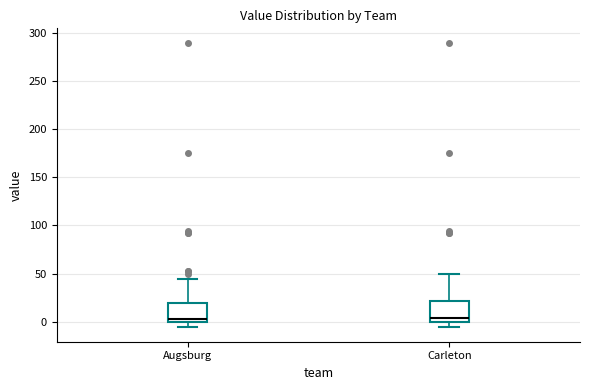

Reading left to right, read every box against the y-axis: the position of its median line, the range the box covers, and the ends of its whiskers. The values are not printed on the chart, so give them approximately, as read against the axis.

Augsburg: median 5, box 0 to 20, whiskers -5 to 45
Carleton: median 5, box 0 to 20, whiskers -5 to 50